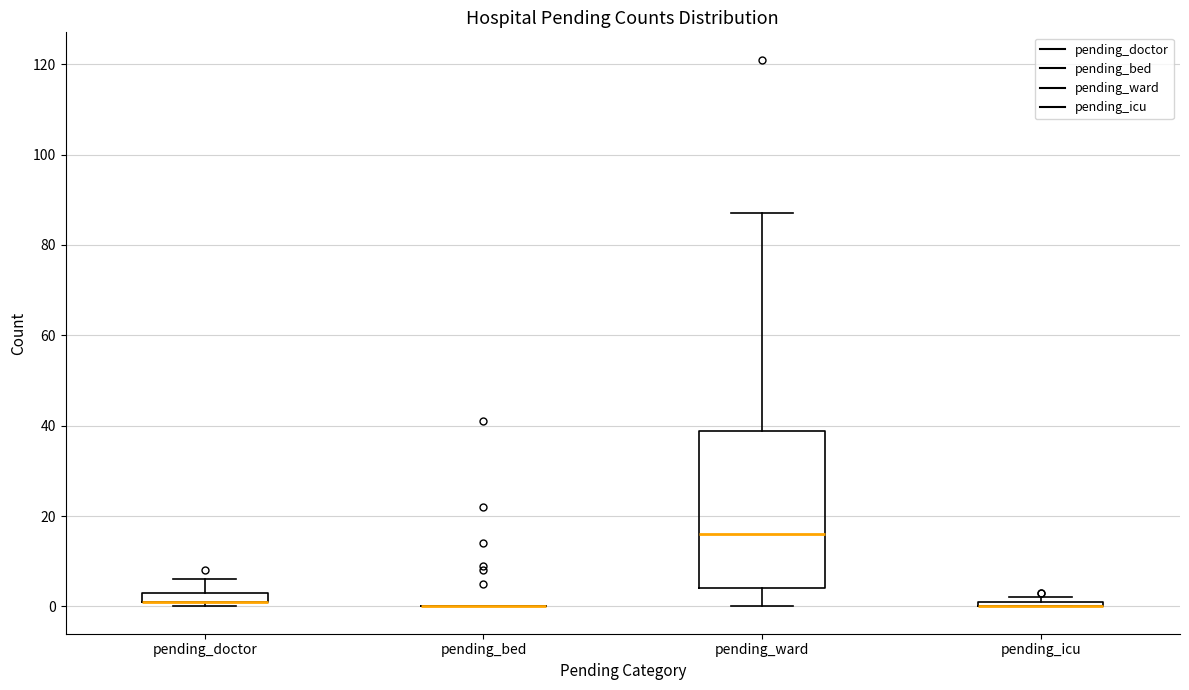

Which box is the tallest, from its lower edge to its upper edge?

pending_ward